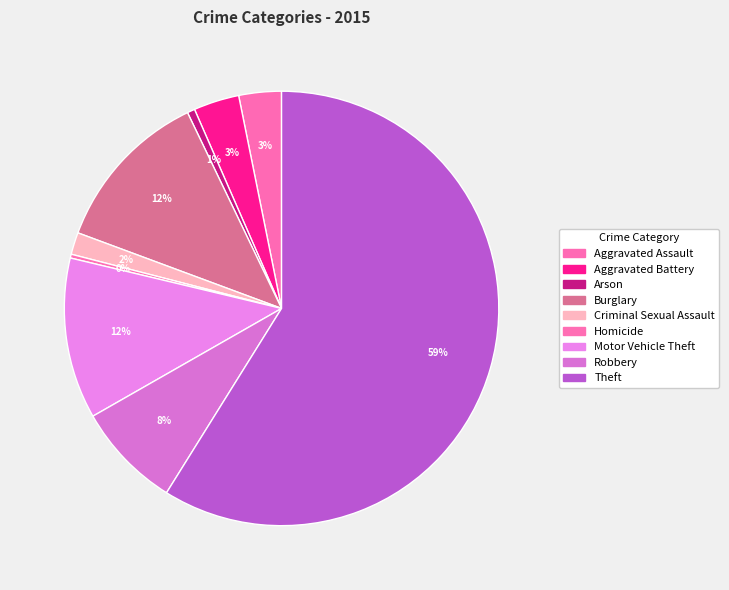

Does any single category account for the majority?

Yes